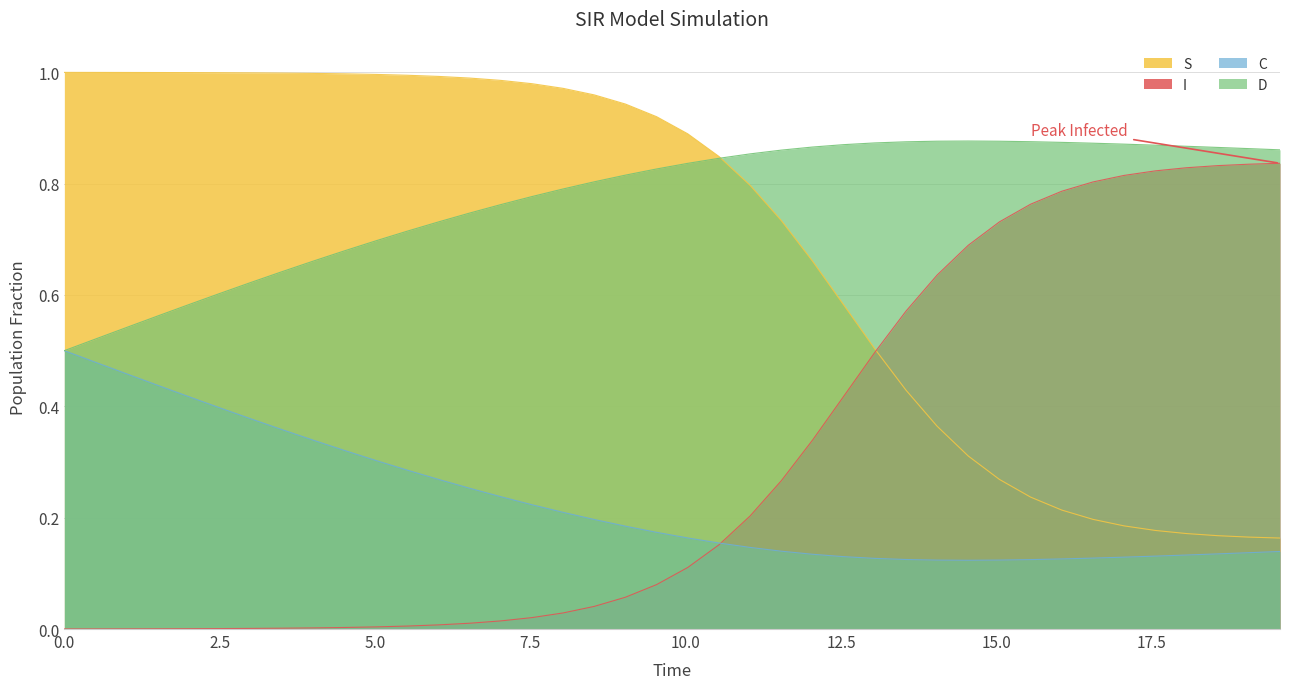

Which series has the largest total across all categories?

D